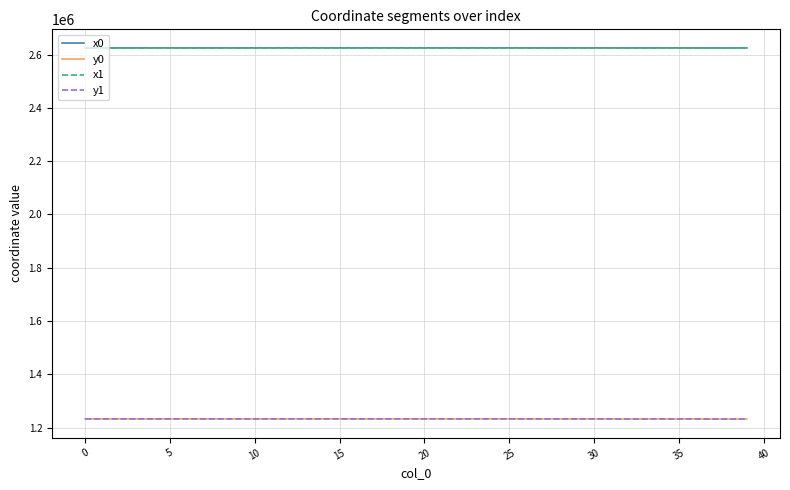

True or false: x1 and y0 cross at least once.

False